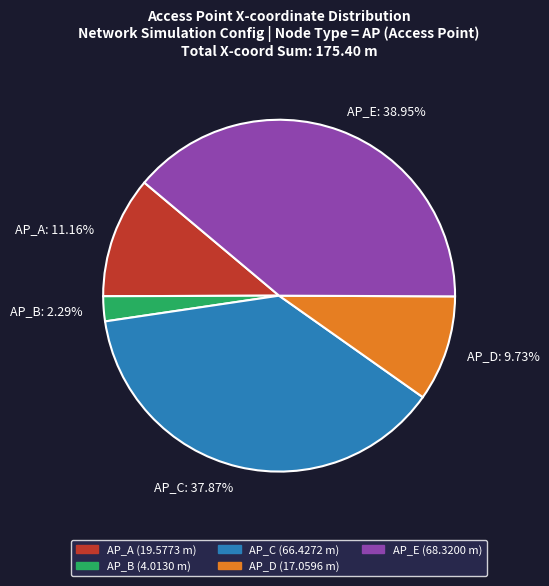

Combined, do AP_A and AP_C account for over 50%?

No